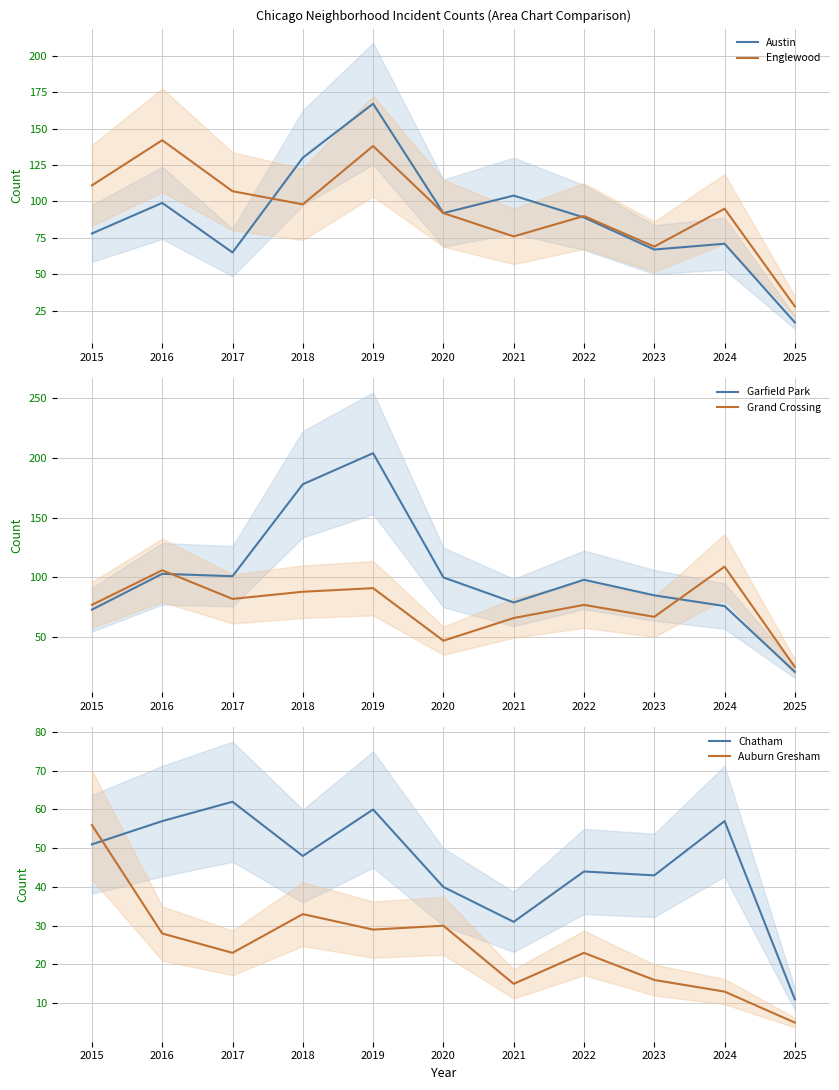

Rank the series at 2020 from highest to lowest value.

Garfield Park, Austin, Englewood, Grand Crossing, Chatham, Auburn Gresham